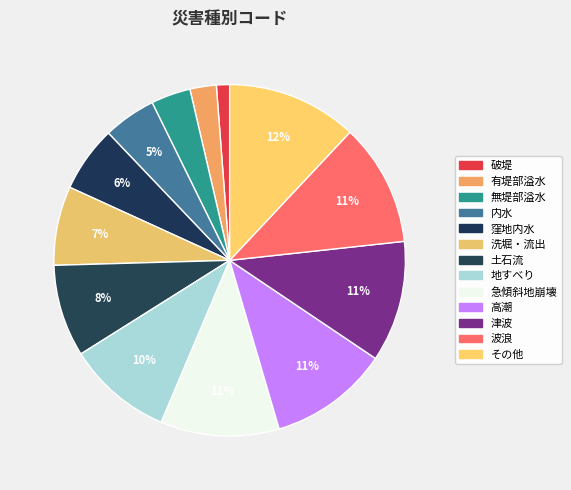

How many slices are in this pie chart?

13